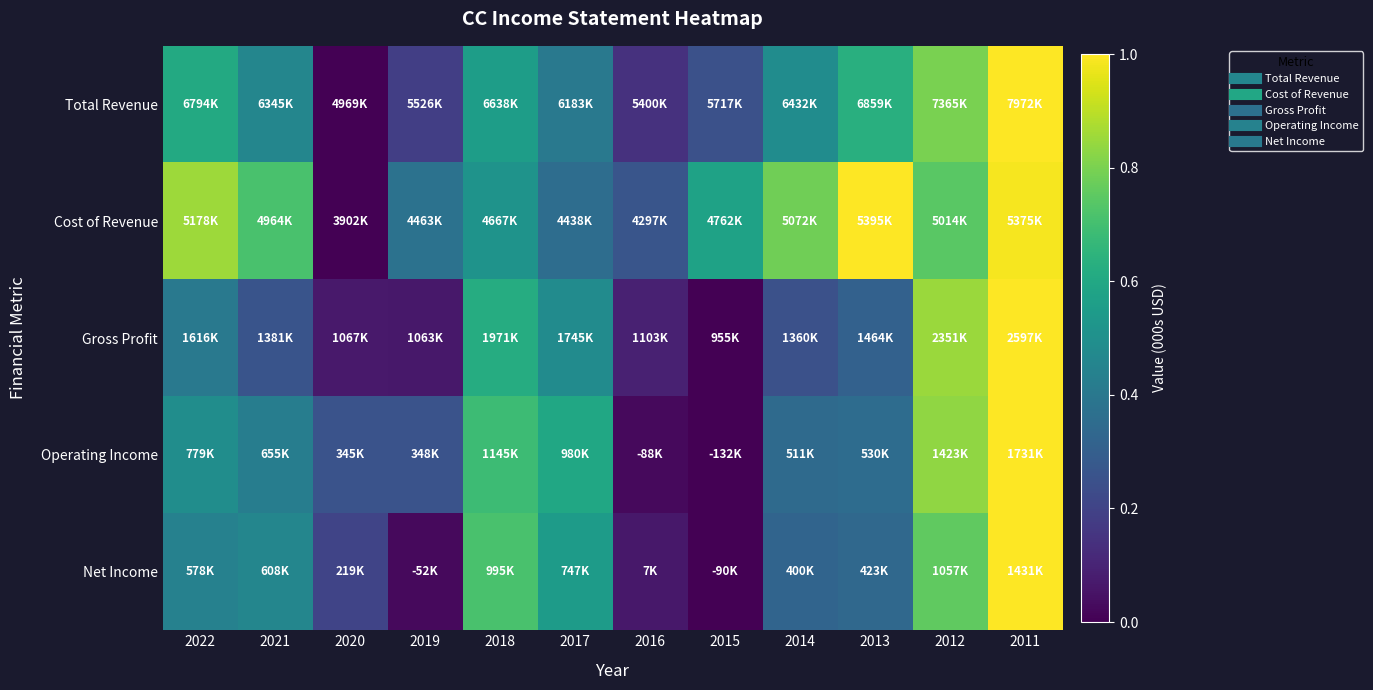

At how many categories does at least one series exceed 0?

12